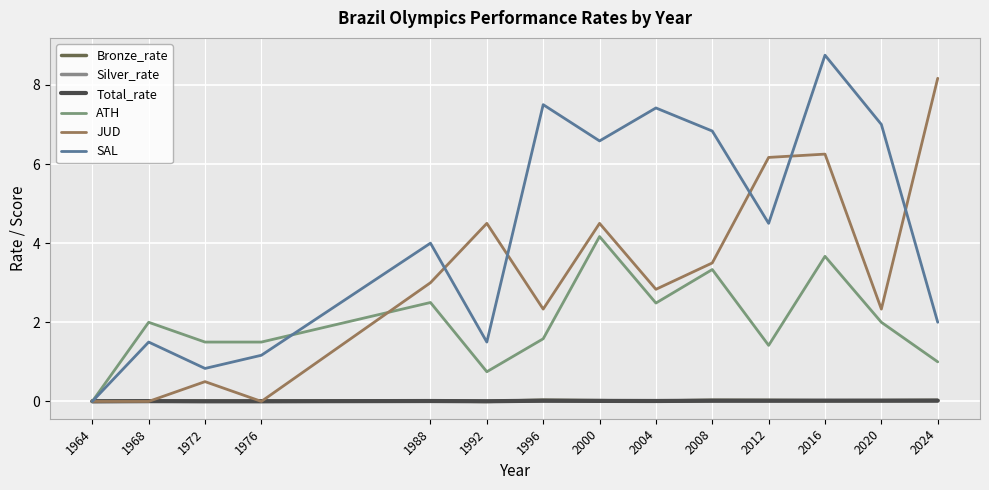

At which category is the sum across all series the highest?

2016